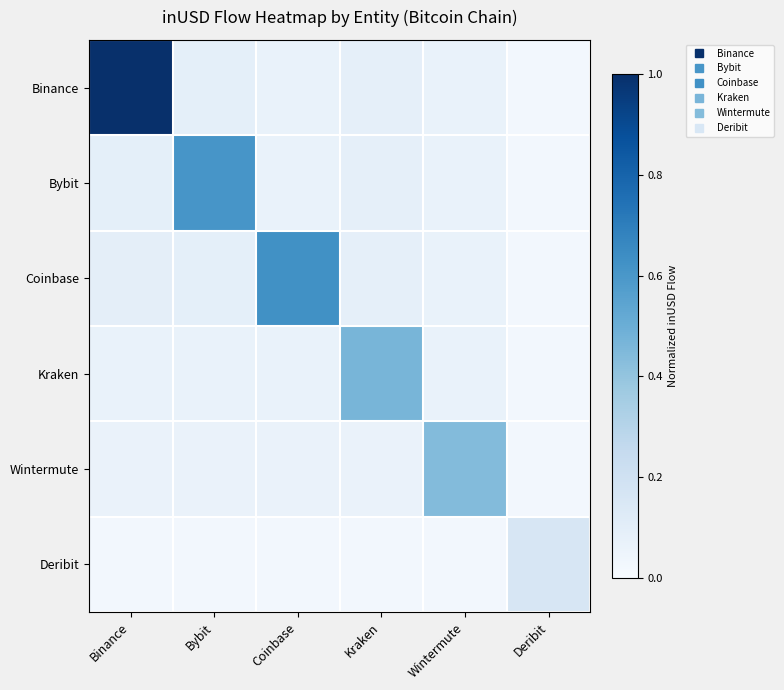

Which series has the largest total across all categories?

Binance